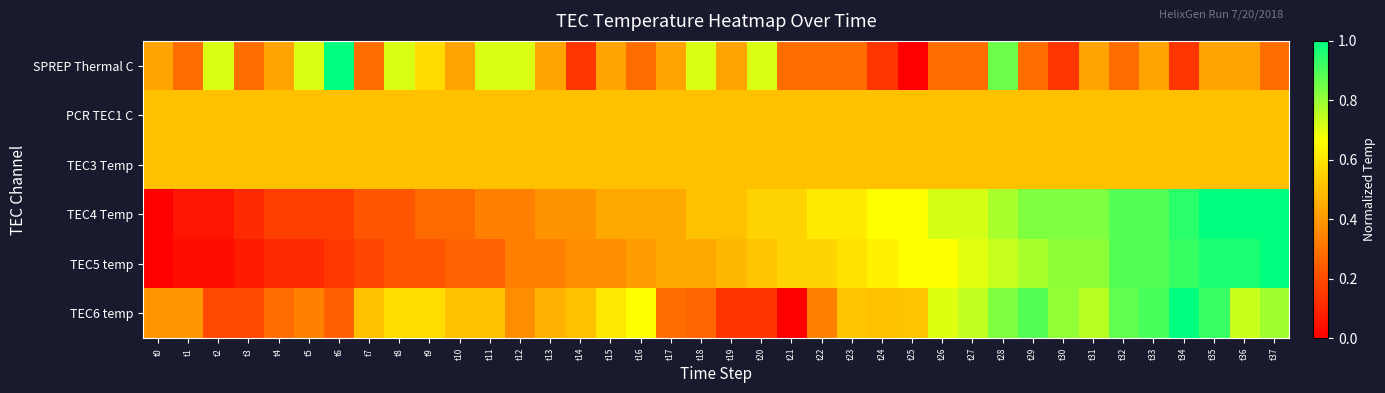

Reading left to right, extract all data points from this chart.

SPREP Thermal C: t0=0.4	t1=0.3	t2=0.7	t3=0.3	t4=0.4	t5=0.7	t6=1.0	t7=0.3	t8=0.7	t9=0.6	t10=0.4	t11=0.7	t12=0.7	t13=0.4	t14=0.1	t15=0.4	t16=0.3	t17=0.4	t18=0.7	t19=0.4	t20=0.7	t21=0.3	t22=0.3	t23=0.3	t24=0.1	t25=0.0	t26=0.3	t27=0.3	t28=0.9	t29=0.3	t30=0.1	t31=0.4	t32=0.3	t33=0.4	t34=0.1	t35=0.4	t36=0.4	t37=0.3
PCR TEC1 C: t0=0.5	t1=0.5	t2=0.5	t3=0.5	t4=0.5	t5=0.5	t6=0.5	t7=0.5	t8=0.5	t9=0.5	t10=0.5	t11=0.5	t12=0.5	t13=0.5	t14=0.5	t15=0.5	t16=0.5	t17=0.5	t18=0.5	t19=0.5	t20=0.5	t21=0.5	t22=0.5	t23=0.5	t24=0.5	t25=0.5	t26=0.5	t27=0.5	t28=0.5	t29=0.5	t30=0.5	t31=0.5	t32=0.5	t33=0.5	t34=0.5	t35=0.5	t36=0.5	t37=0.5
TEC3 Temp: t0=0.5	t1=0.5	t2=0.5	t3=0.5	t4=0.5	t5=0.5	t6=0.5	t7=0.5	t8=0.5	t9=0.5	t10=0.5	t11=0.5	t12=0.5	t13=0.5	t14=0.5	t15=0.5	t16=0.5	t17=0.5	t18=0.5	t19=0.5	t20=0.5	t21=0.5	t22=0.5	t23=0.5	t24=0.5	t25=0.5	t26=0.5	t27=0.5	t28=0.5	t29=0.5	t30=0.5	t31=0.5	t32=0.5	t33=0.5	t34=0.5	t35=0.5	t36=0.5	t37=0.5
TEC4 Temp: t0=0.0	t1=0.1	t2=0.1	t3=0.1	t4=0.2	t5=0.2	t6=0.2	t7=0.2	t8=0.2	t9=0.3	t10=0.3	t11=0.3	t12=0.3	t13=0.4	t14=0.4	t15=0.4	t16=0.4	t17=0.4	t18=0.5	t19=0.5	t20=0.6	t21=0.6	t22=0.6	t23=0.6	t24=0.7	t25=0.7	t26=0.7	t27=0.7	t28=0.8	t29=0.8	t30=0.8	t31=0.8	t32=0.9	t33=0.9	t34=0.9	t35=1.0	t36=1.0	t37=1.0
TEC5 temp: t0=0.0	t1=0.0	t2=0.0	t3=0.1	t4=0.1	t5=0.1	t6=0.1	t7=0.2	t8=0.2	t9=0.2	t10=0.3	t11=0.3	t12=0.3	t13=0.3	t14=0.4	t15=0.4	t16=0.4	t17=0.4	t18=0.4	t19=0.5	t20=0.5	t21=0.6	t22=0.6	t23=0.6	t24=0.6	t25=0.7	t26=0.7	t27=0.7	t28=0.7	t29=0.8	t30=0.8	t31=0.8	t32=0.9	t33=0.9	t34=0.9	t35=1.0	t36=1.0	t37=1.0
TEC6 temp: t0=0.4	t1=0.4	t2=0.2	t3=0.2	t4=0.3	t5=0.3	t6=0.3	t7=0.5	t8=0.6	t9=0.6	t10=0.5	t11=0.5	t12=0.4	t13=0.5	t14=0.5	t15=0.6	t16=0.7	t17=0.3	t18=0.3	t19=0.1	t20=0.1	t21=0.0	t22=0.3	t23=0.5	t24=0.5	t25=0.5	t26=0.7	t27=0.7	t28=0.8	t29=0.9	t30=0.8	t31=0.8	t32=0.9	t33=0.9	t34=1.0	t35=0.9	t36=0.7	t37=0.8